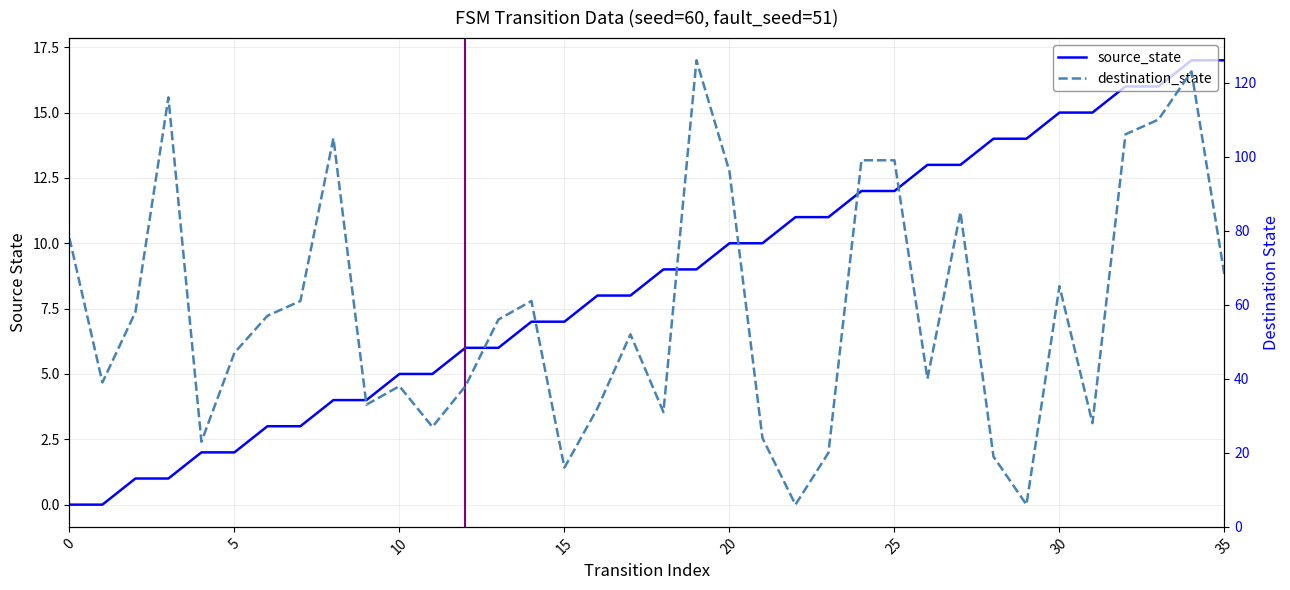

Between 32 and 30, which is larger?

32